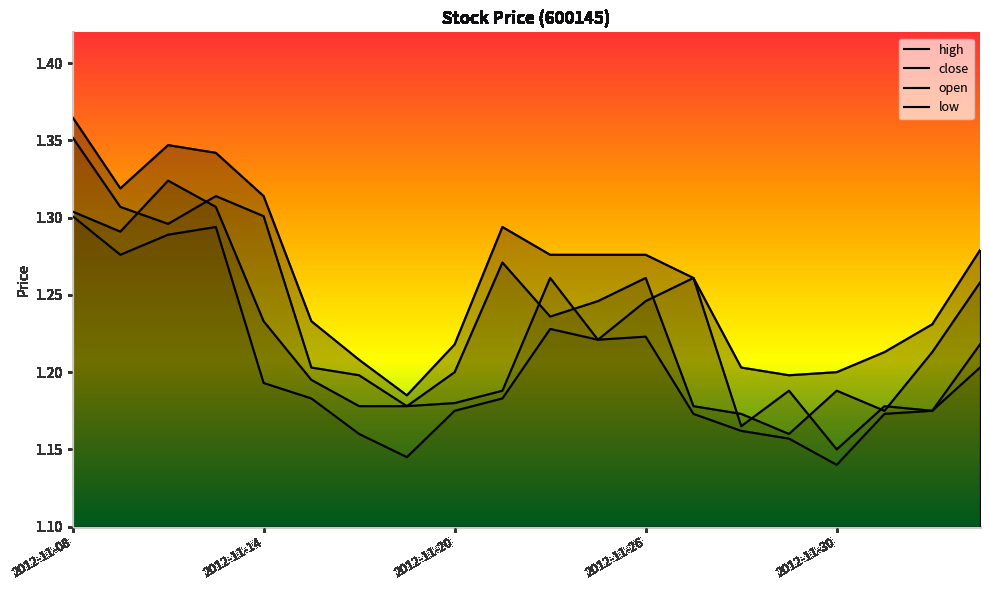

What is the sum of all low values?

24.1